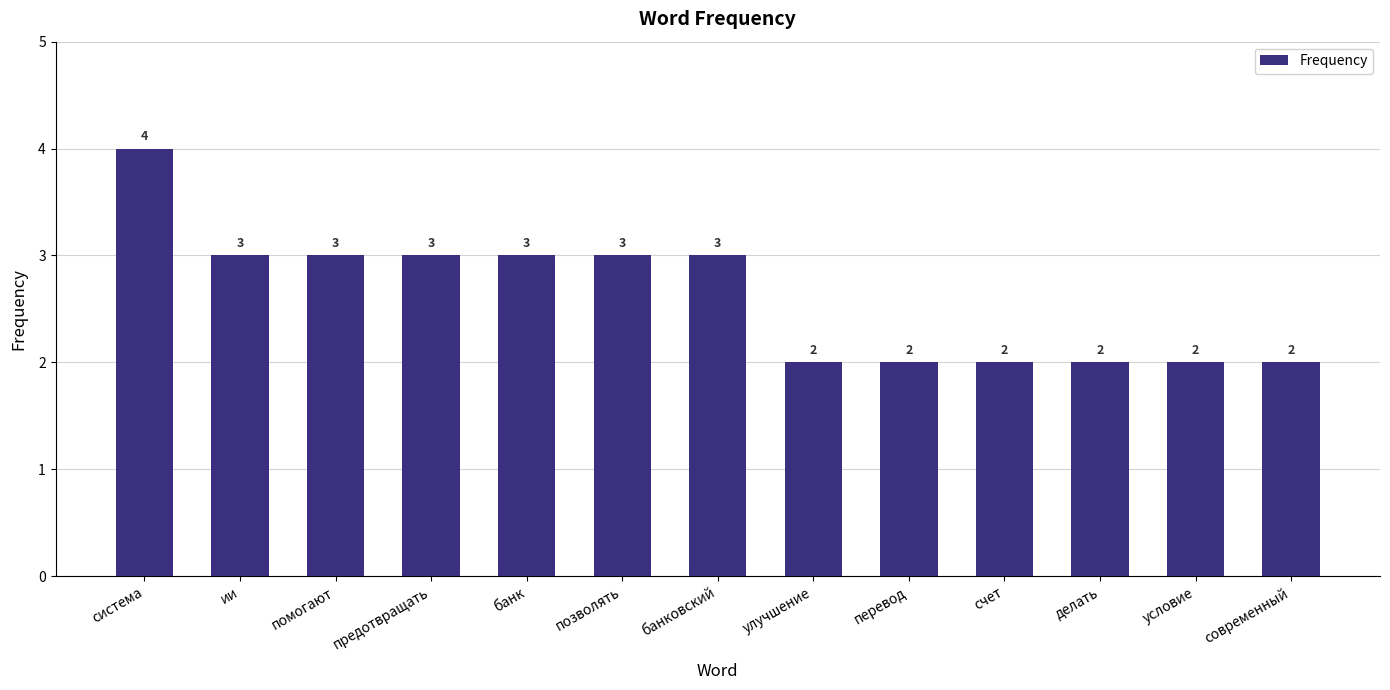

Are the bars grouped side by side (vs. stacked)?

No